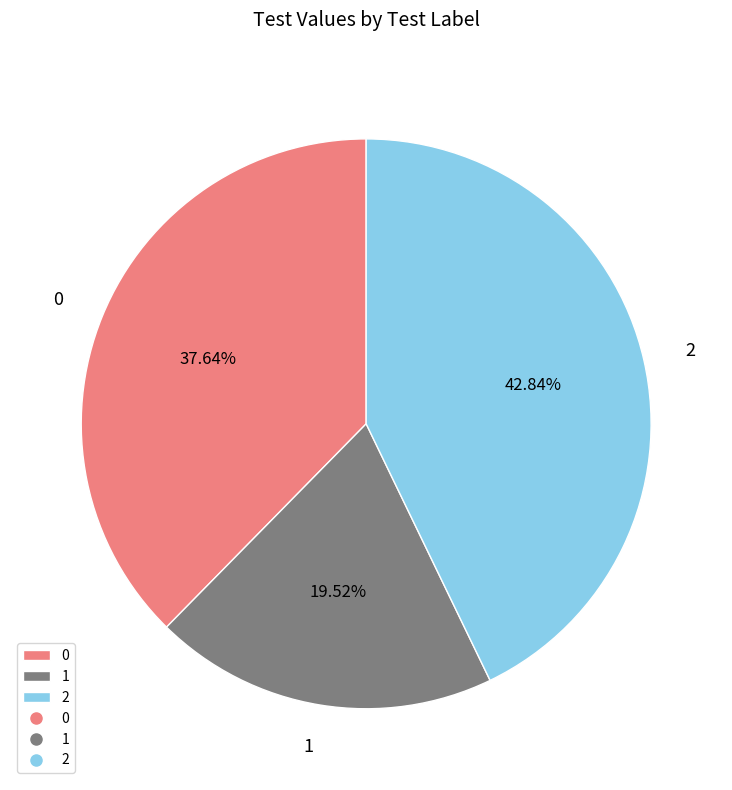

What is the ratio of the value at 2 to the value at 0?

1.1